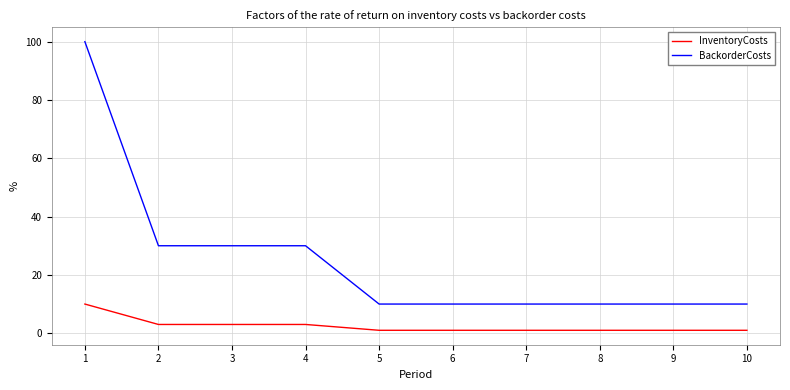

The value of BackorderCosts at 2 is 30. True or false?

True